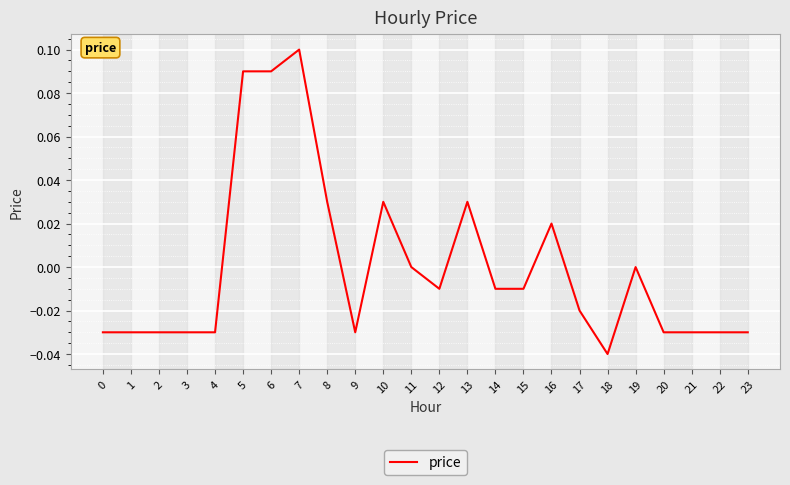

True or false: the data shows 0.1 at 19.

False